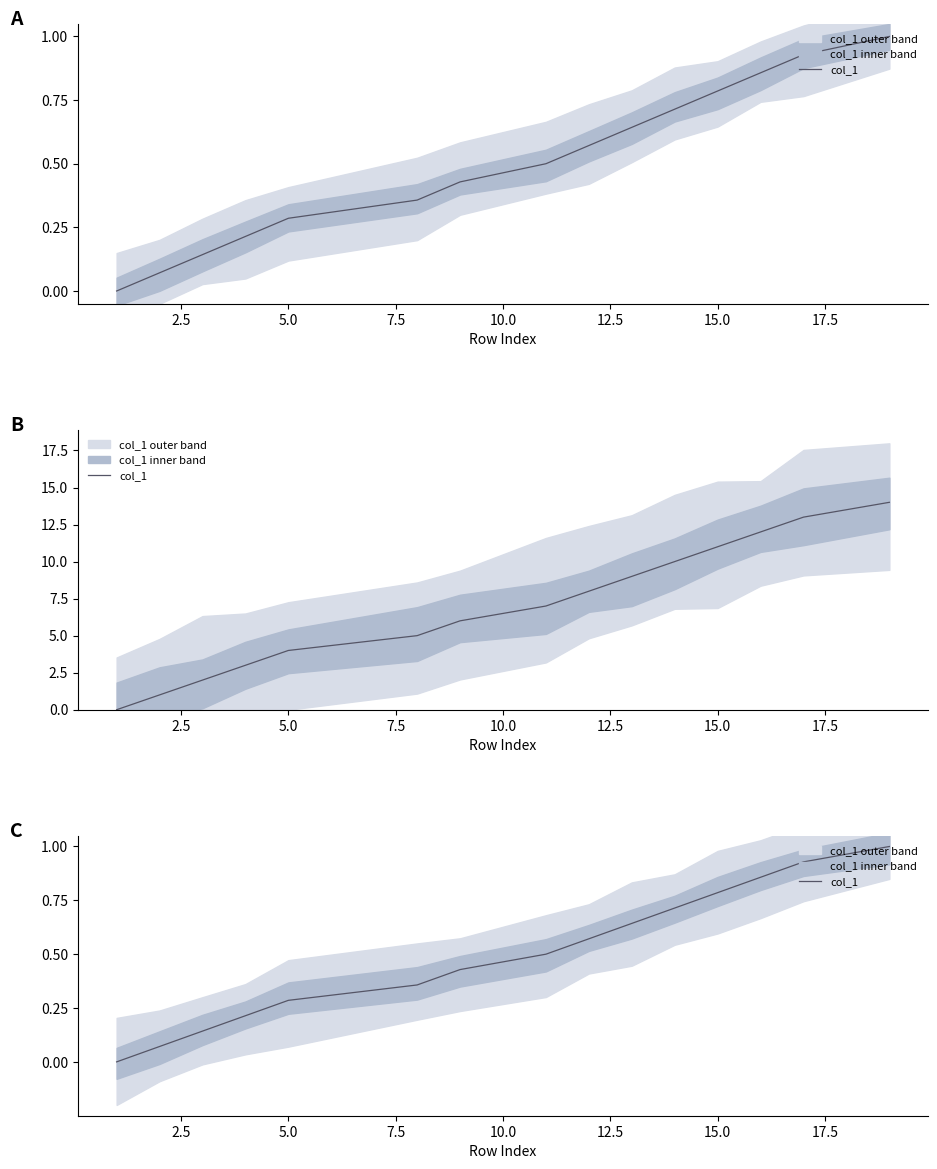

What is the greatest value displayed?

1.0